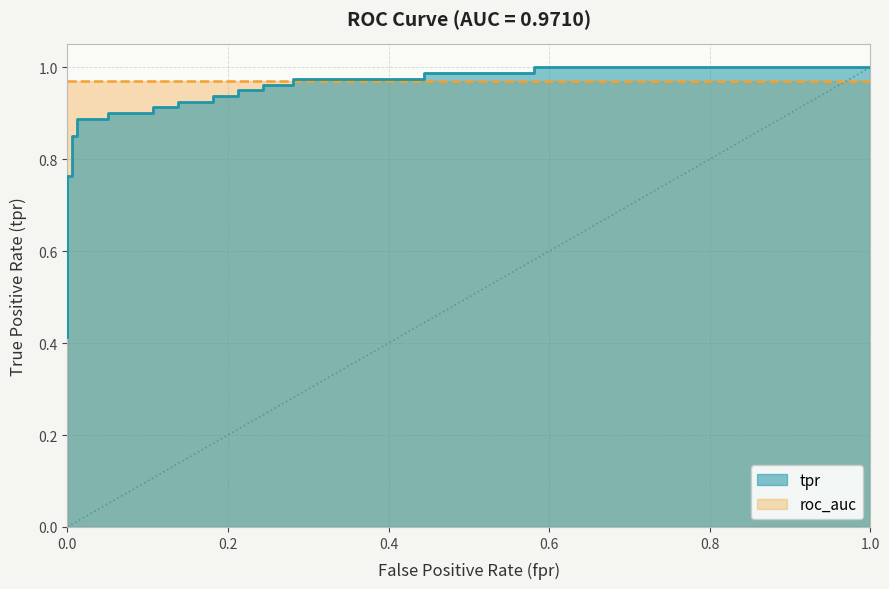

How many data points does each series have?

31